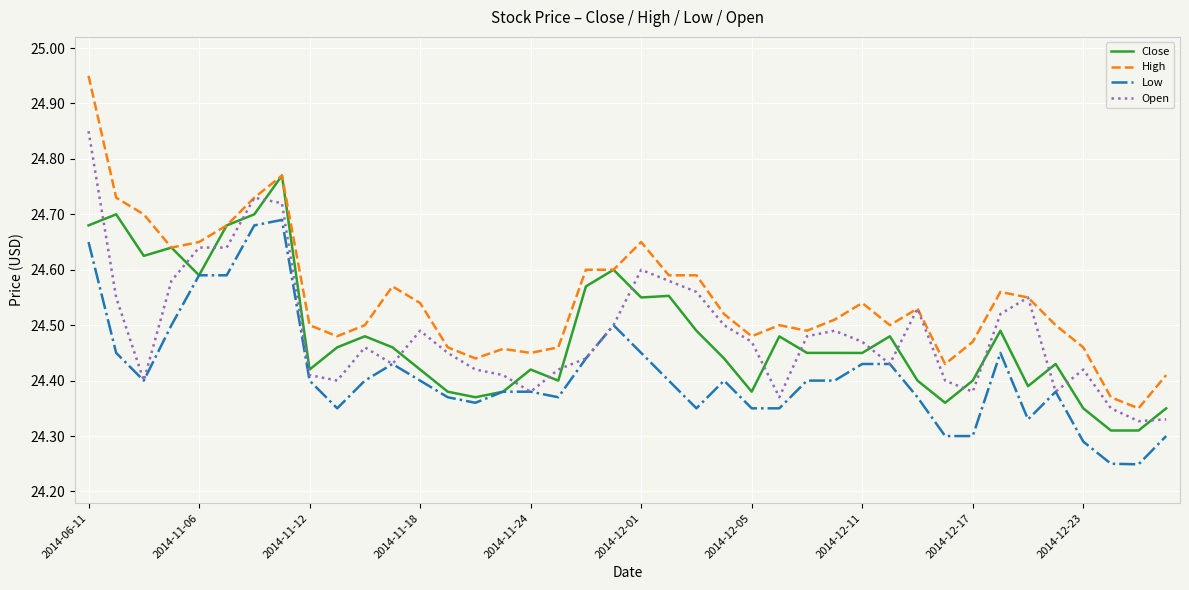

What are all the series names shown in the legend?

Close, High, Low, Open